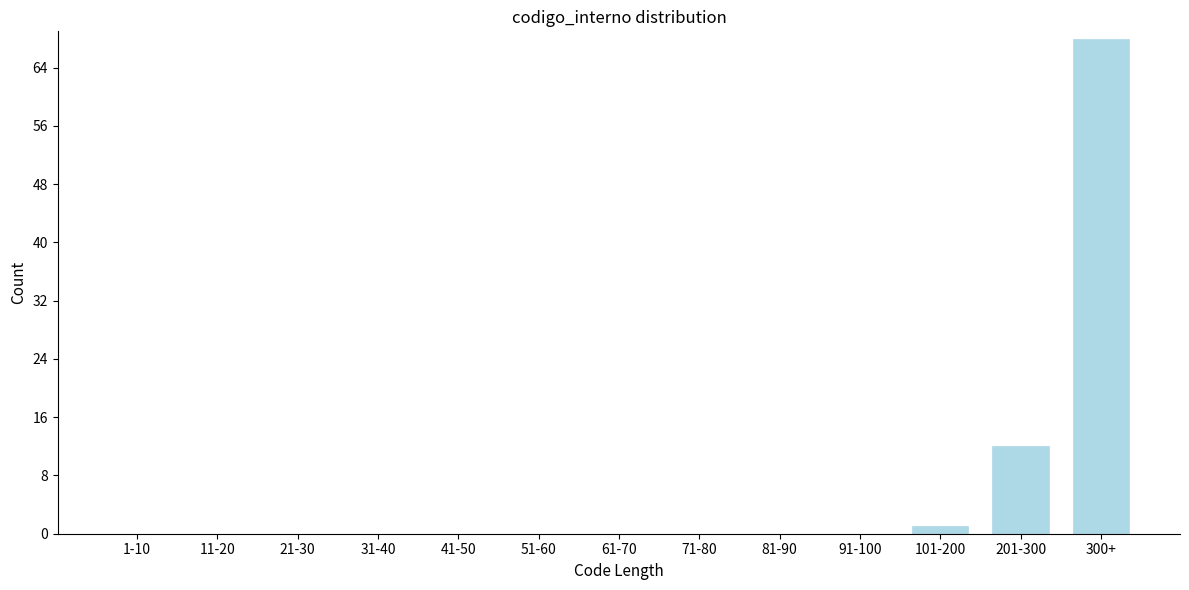

Reading left to right, list all the values displayed in this chart.

1-10=0	11-20=0	21-30=0	31-40=0	41-50=0	51-60=0	61-70=0	71-80=0	81-90=0	91-100=0	101-200=1	201-300=12	300+=68